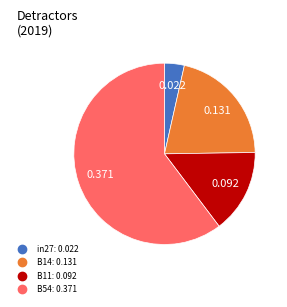

Is there any slice that represents more than half of the pie?

Yes